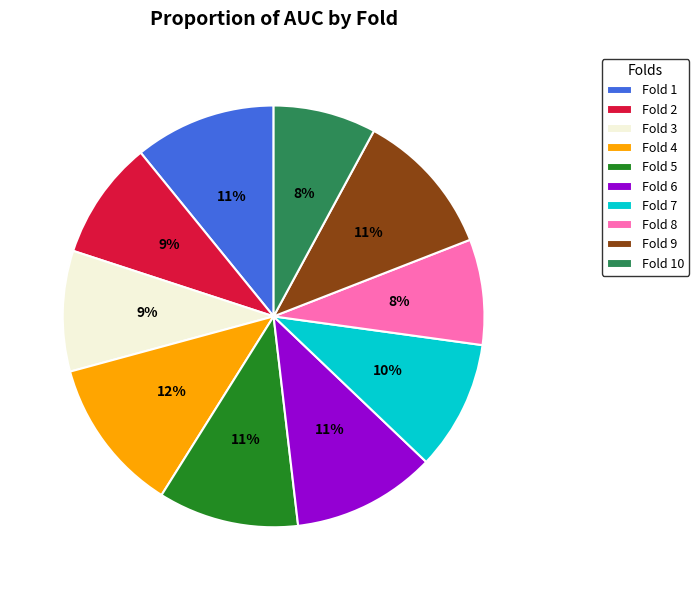

Count the number of slices in the pie.

10